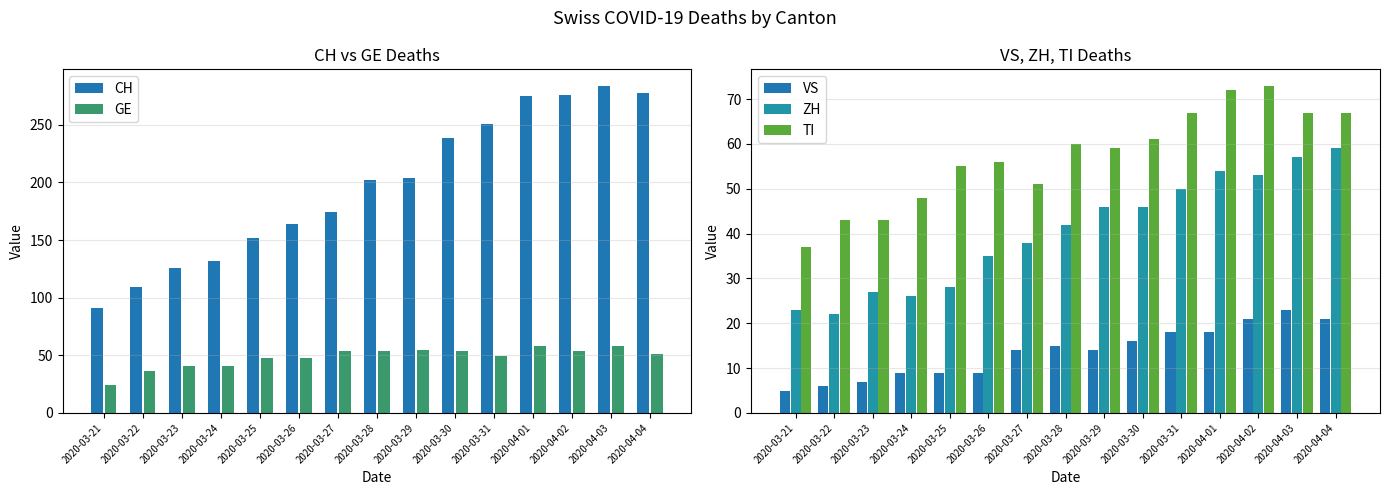

What is the approximate value of GE at 2020-03-21, to the nearest 10?

20